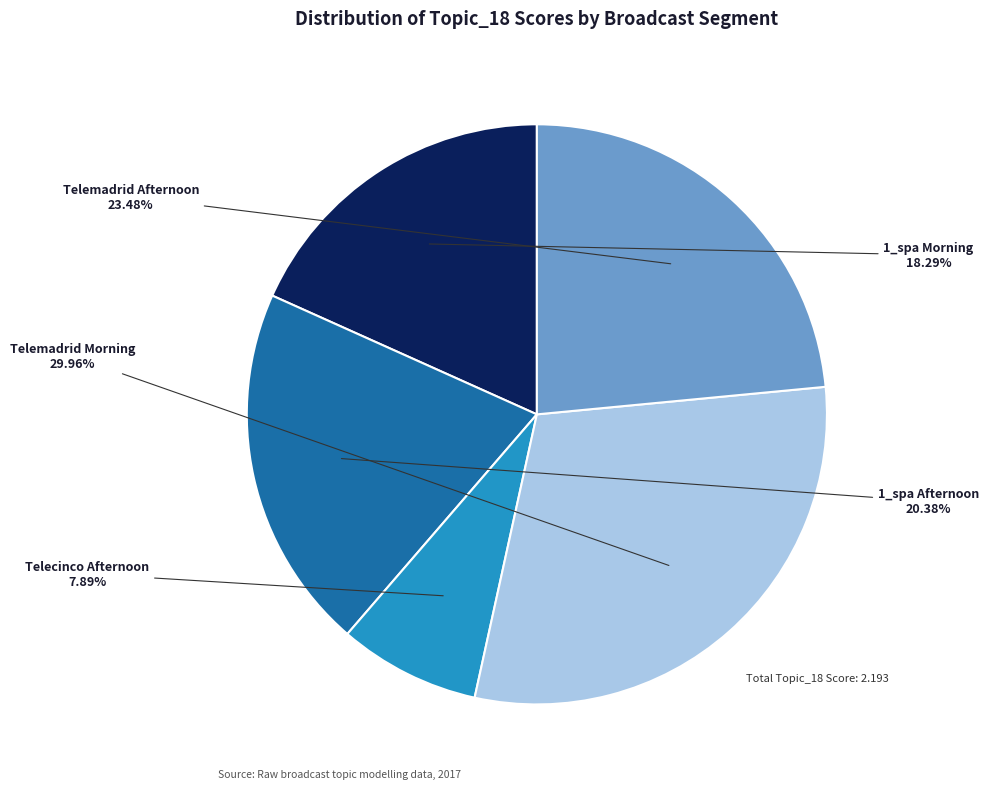

Is there any slice that represents more than half of the pie?

No